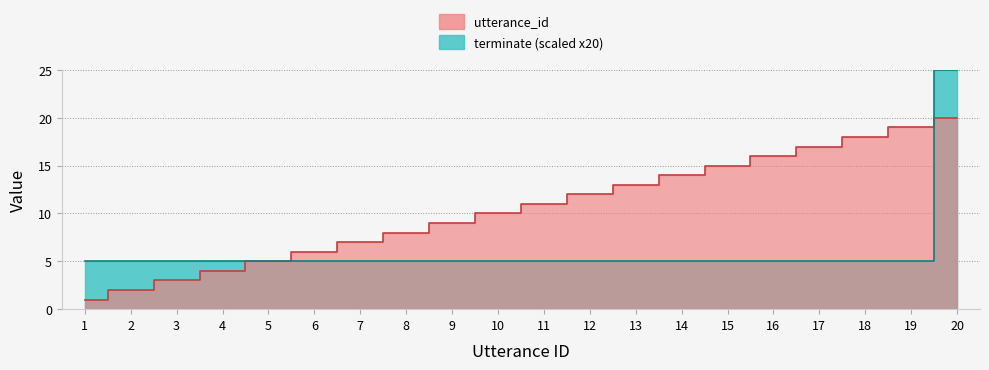

Reading left to right, extract all data points from this chart.

utterance_id: 1=1	2=2	3=3	4=4	5=5	6=6	7=7	8=8	9=9	10=10	11=11	12=12	13=13	14=14	15=15	16=16	17=17	18=18	19=19	20=20
terminate: 1=5	2=5	3=5	4=5	5=5	6=5	7=5	8=5	9=5	10=5	11=5	12=5	13=5	14=5	15=5	16=5	17=5	18=5	19=5	20=25